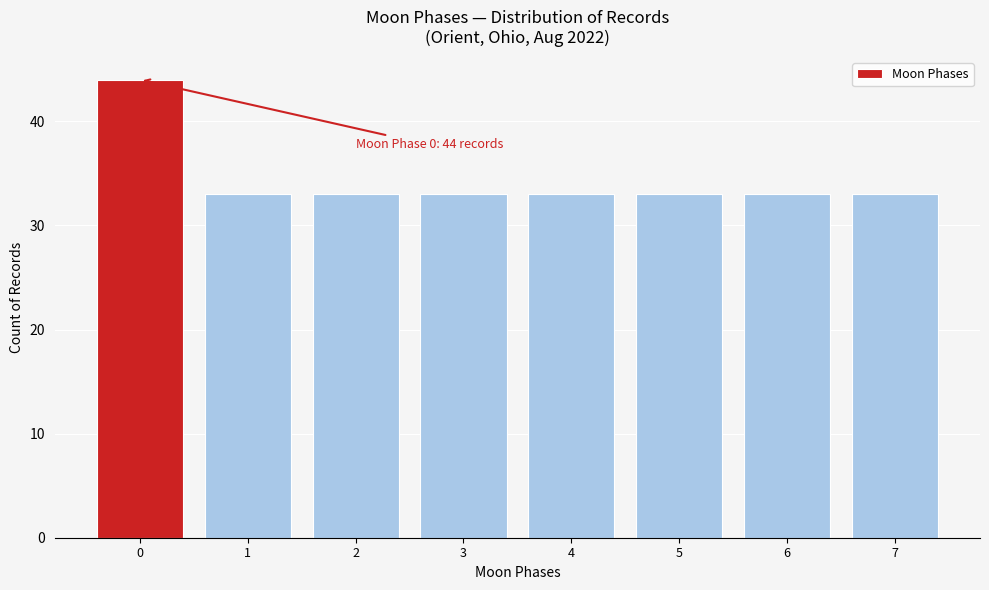

Reading right to left, extract all data points from this chart.

7=33	6=33	5=33	4=33	3=33	2=33	1=33	0=44